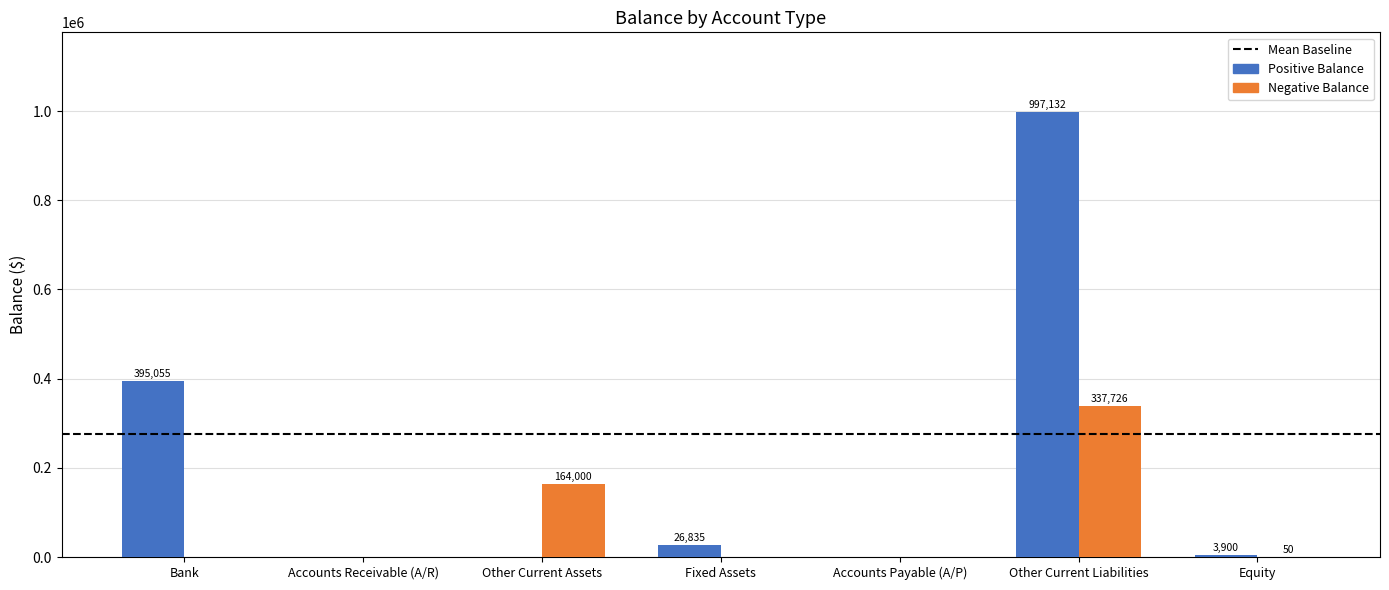

Read the Positive Balance value at Equity.

3900.2